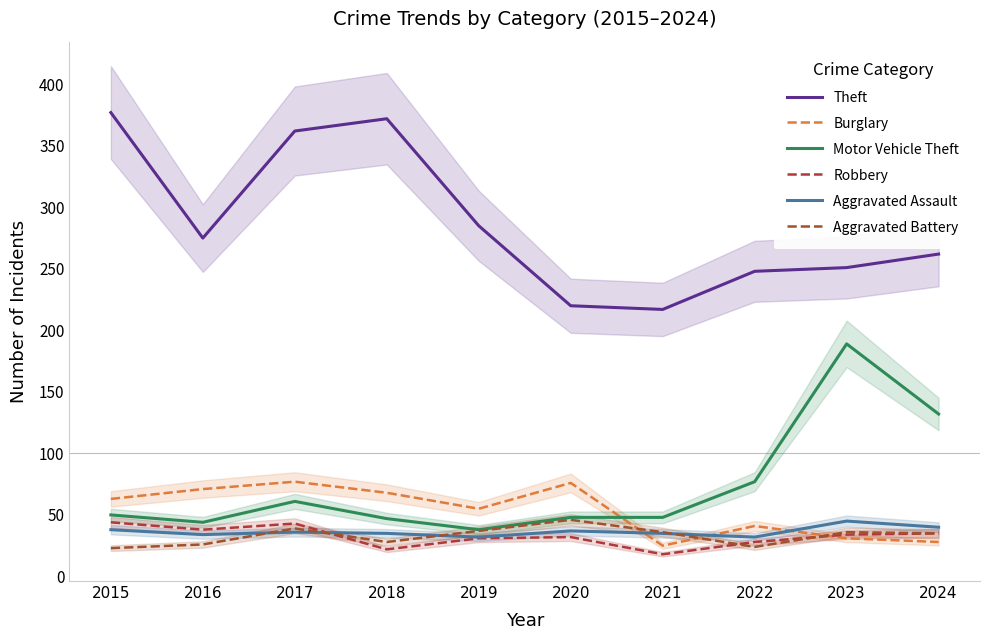

Between 2022 and 2024, which series saw the biggest shift?

Motor Vehicle Theft